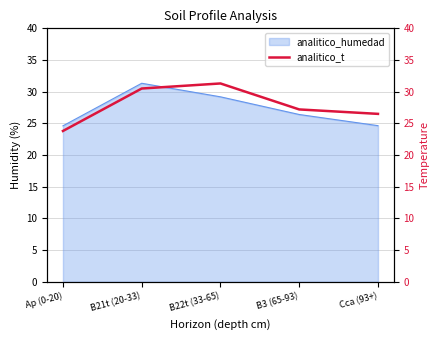

The chart shows a value of 37.7 at Ap (0-20). True or false?

False